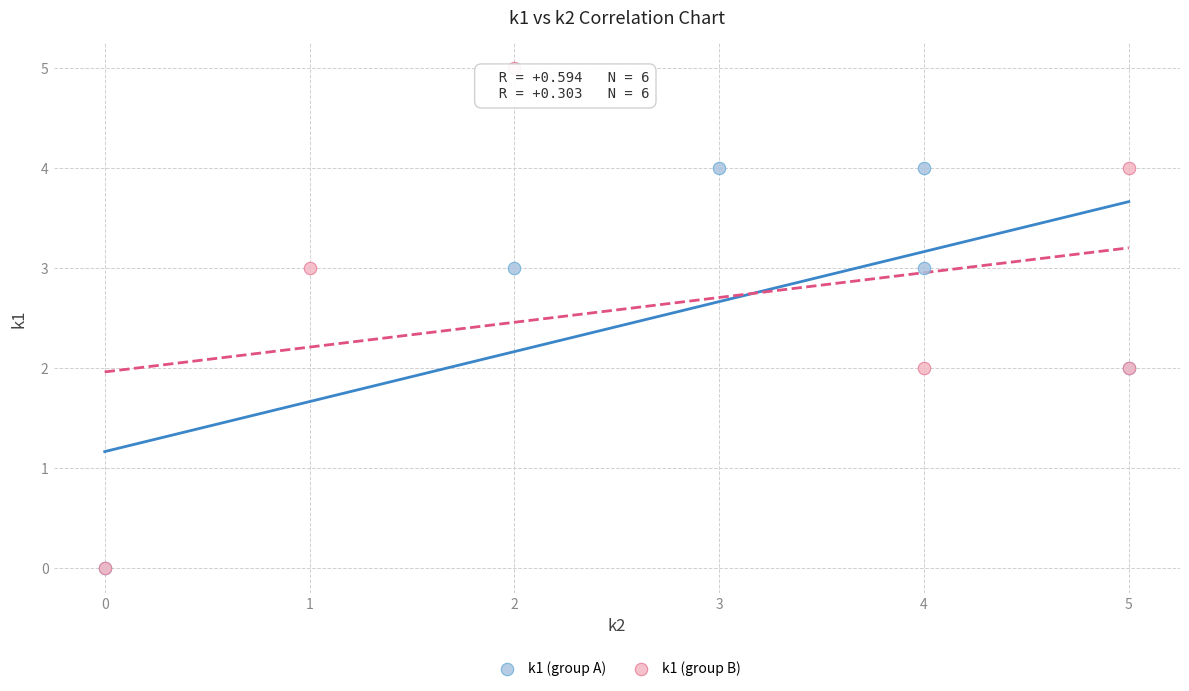

Which series has the largest Y range (max minus min)?

k1 (group B)